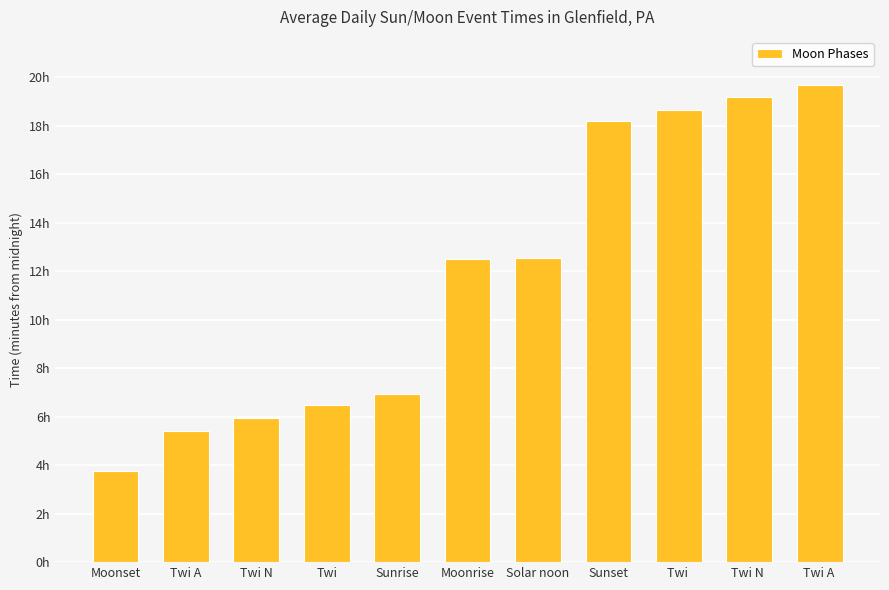

Are the bars horizontal?

No